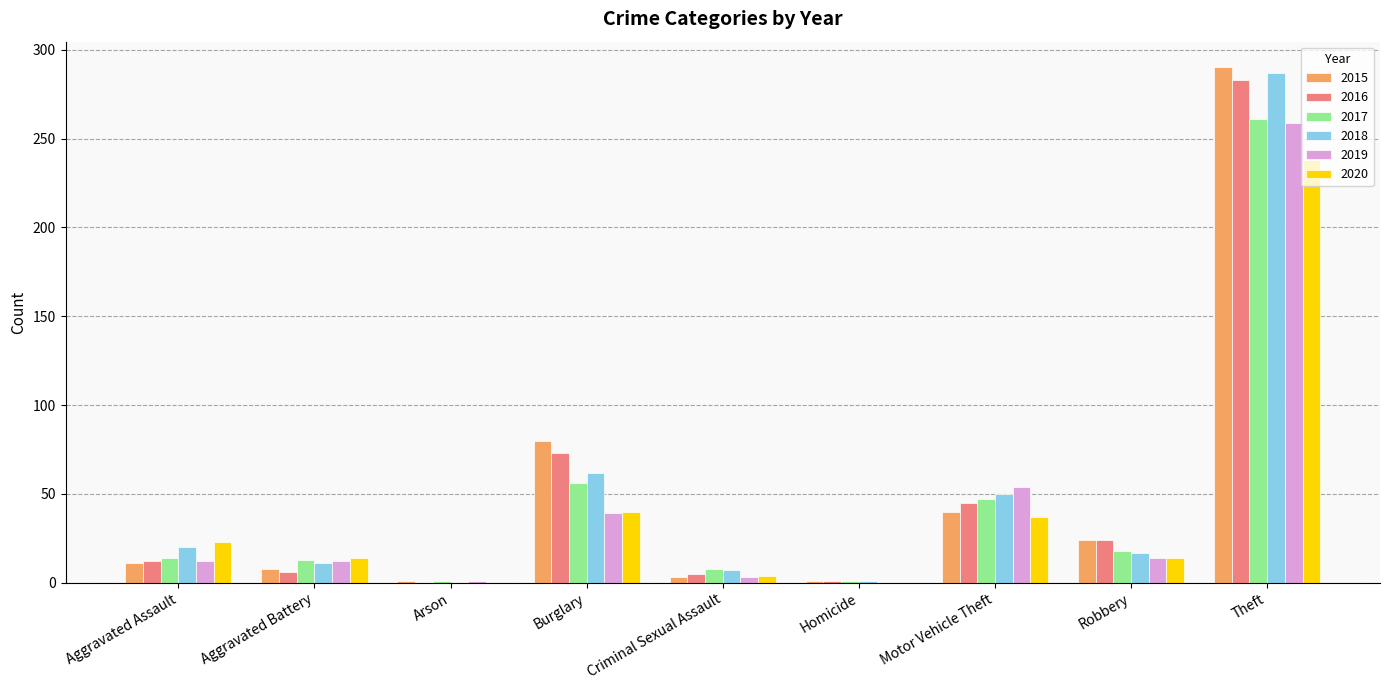

At which label is 2017 closest to 131?

Burglary